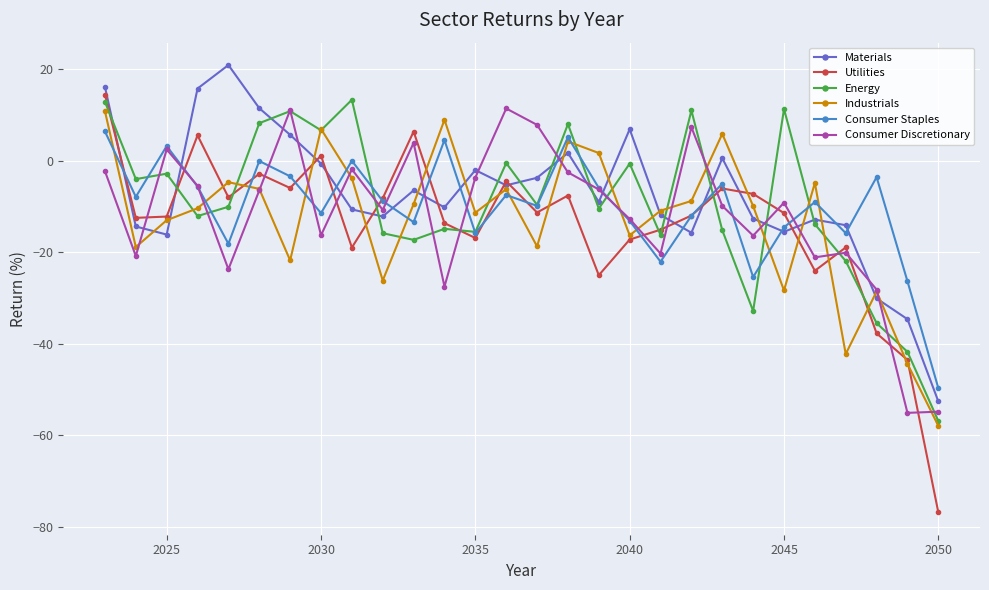

Which series has the largest range (max minus min)?

Utilities